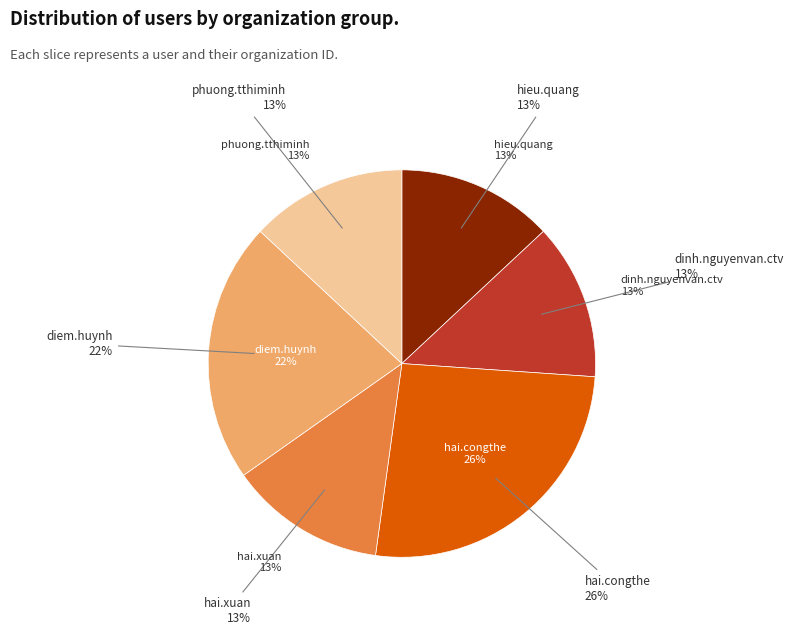

Which category has the biggest portion of the pie?

hai.congthe